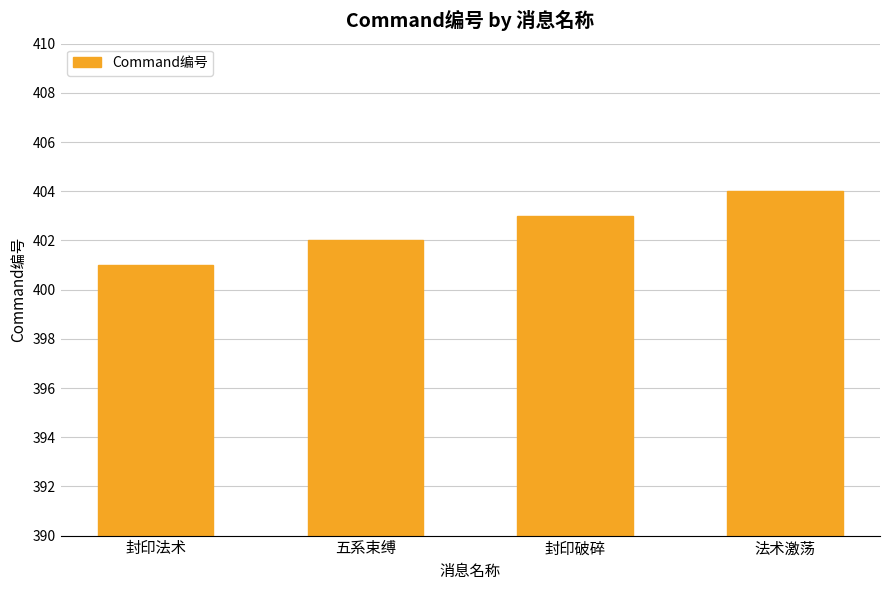

What is the label of the 2nd bar from the left?

五系束缚